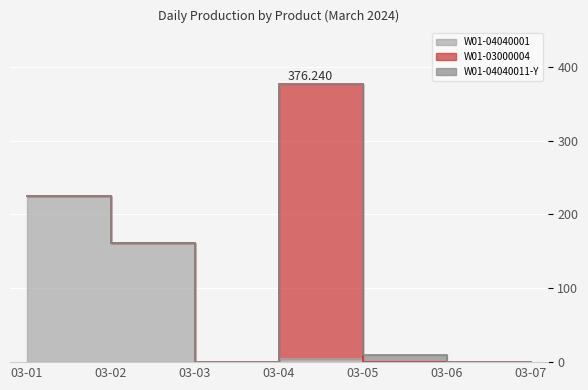

Reading right to left, list all the values displayed in this chart.

W01-04040001: 2024-03-07=0.0	2024-03-06=0.0	2024-03-05=0.0	2024-03-04=3.9	2024-03-03=0.0	2024-03-02=161.7	2024-03-01=224.6
W01-03000004: 2024-03-07=0.0	2024-03-06=0.0	2024-03-05=0.0	2024-03-04=372.4	2024-03-03=0.0	2024-03-02=0.0	2024-03-01=0.0
W01-04040011-Y: 2024-03-07=0.0	2024-03-06=0.0	2024-03-05=9.0	2024-03-04=0.0	2024-03-03=0.0	2024-03-02=0.0	2024-03-01=0.0